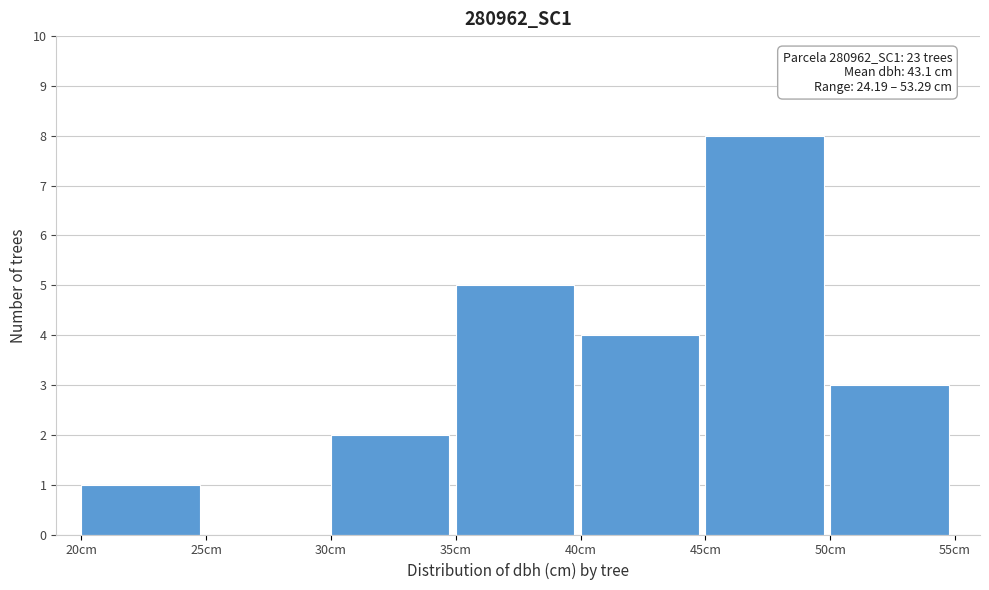

Over which range of the x-axis is the bar tallest?

45 to 50